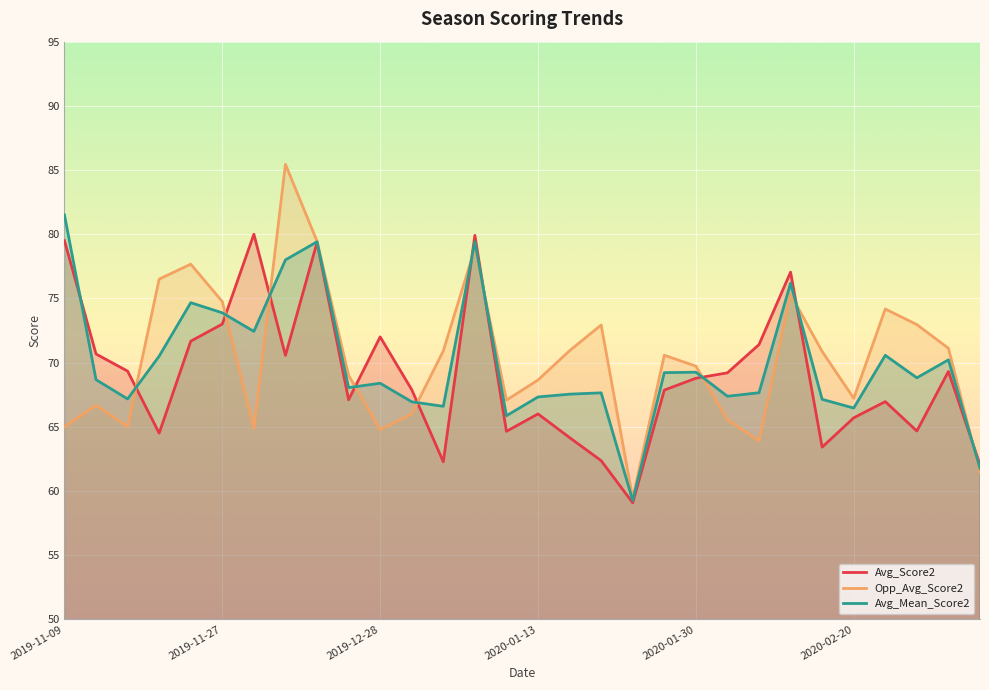

How many data points in Avg_Mean_Score2 are less than 68?

13